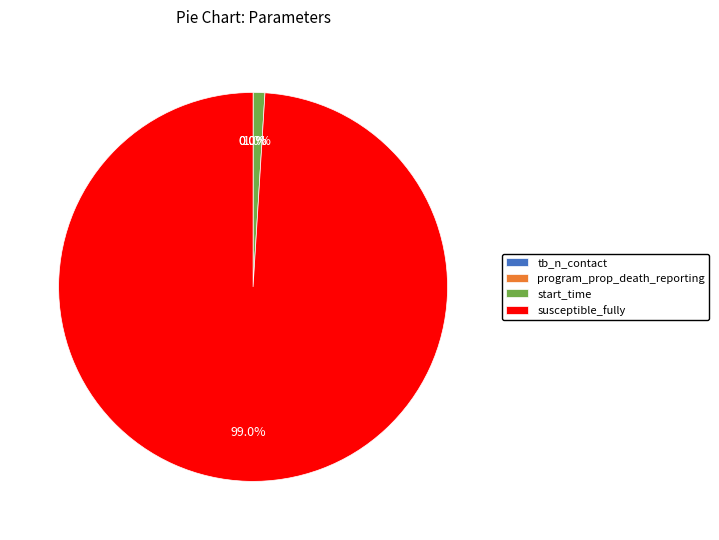

Which slice represents more than half of the pie?

susceptible_fully